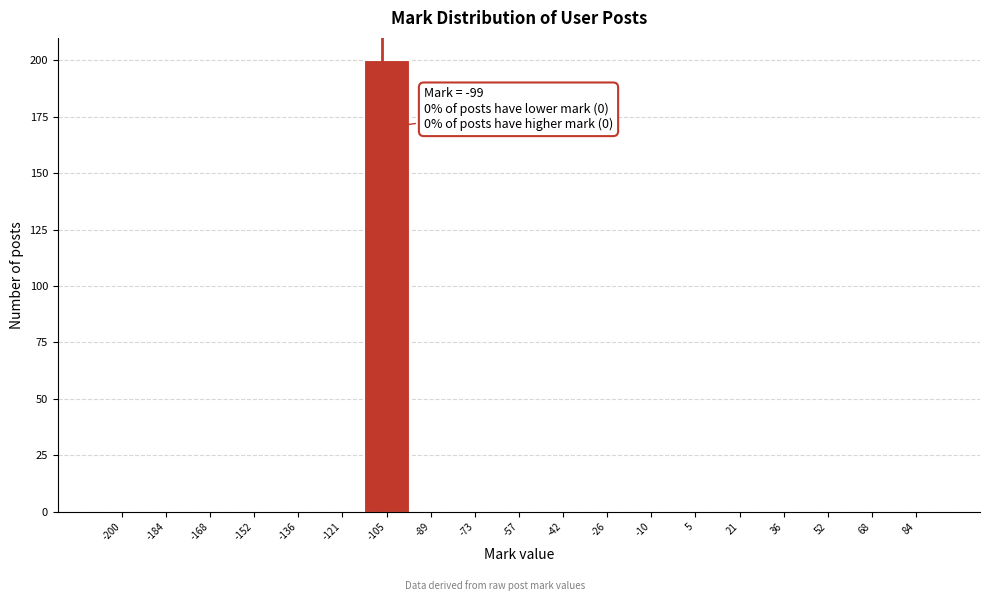

Reading left to right, what are all the values shown in this chart?

-200=0	-184=0	-168=0	-152=0	-136=0	-121=0	-105=200	-89=0	-73=0	-57=0	-42=0	-26=0	-10=0	5=0	21=0	36=0	52=0	68=0	84=0